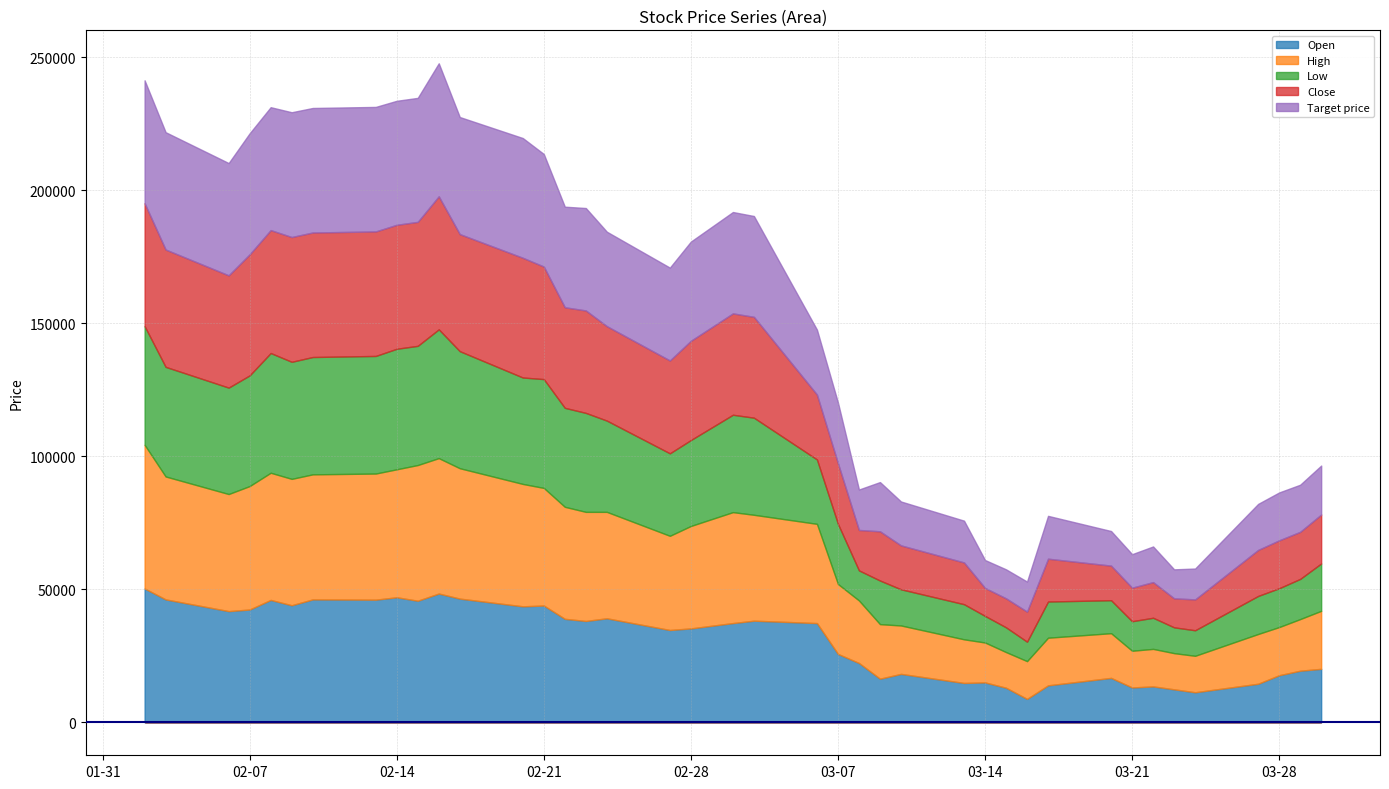

What is the label of the 30th point from the right?

2023-02-16